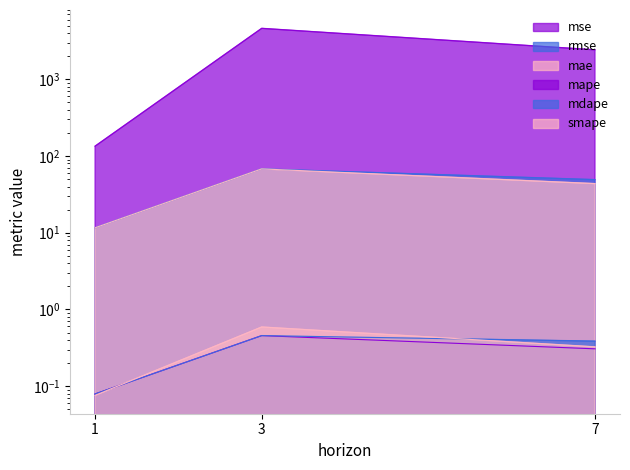

What is the sum of the mse values at 7 and 3?

7033.0